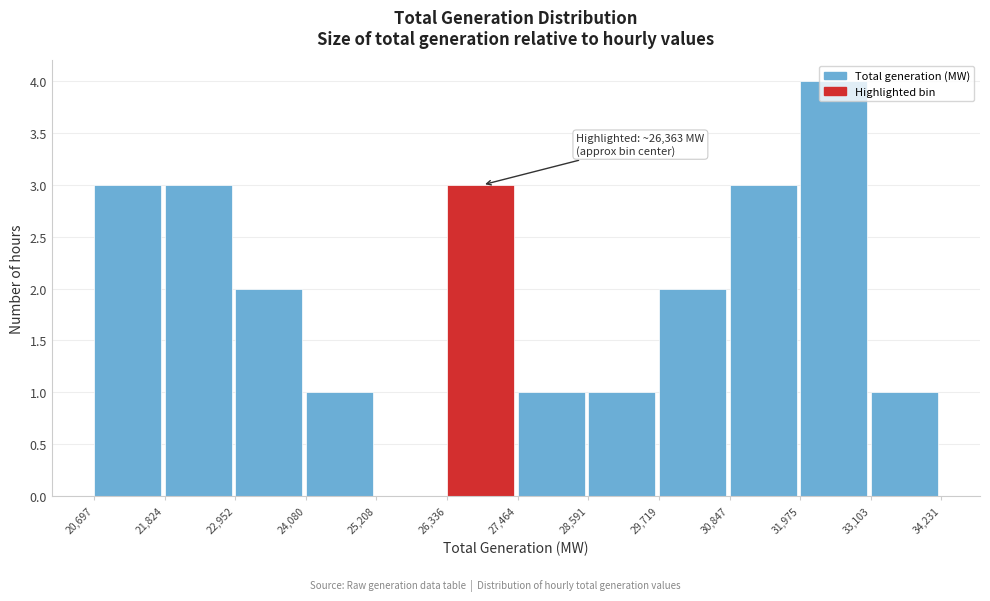

Which range on the x-axis has the tallest bar?

31,975 to 33,103